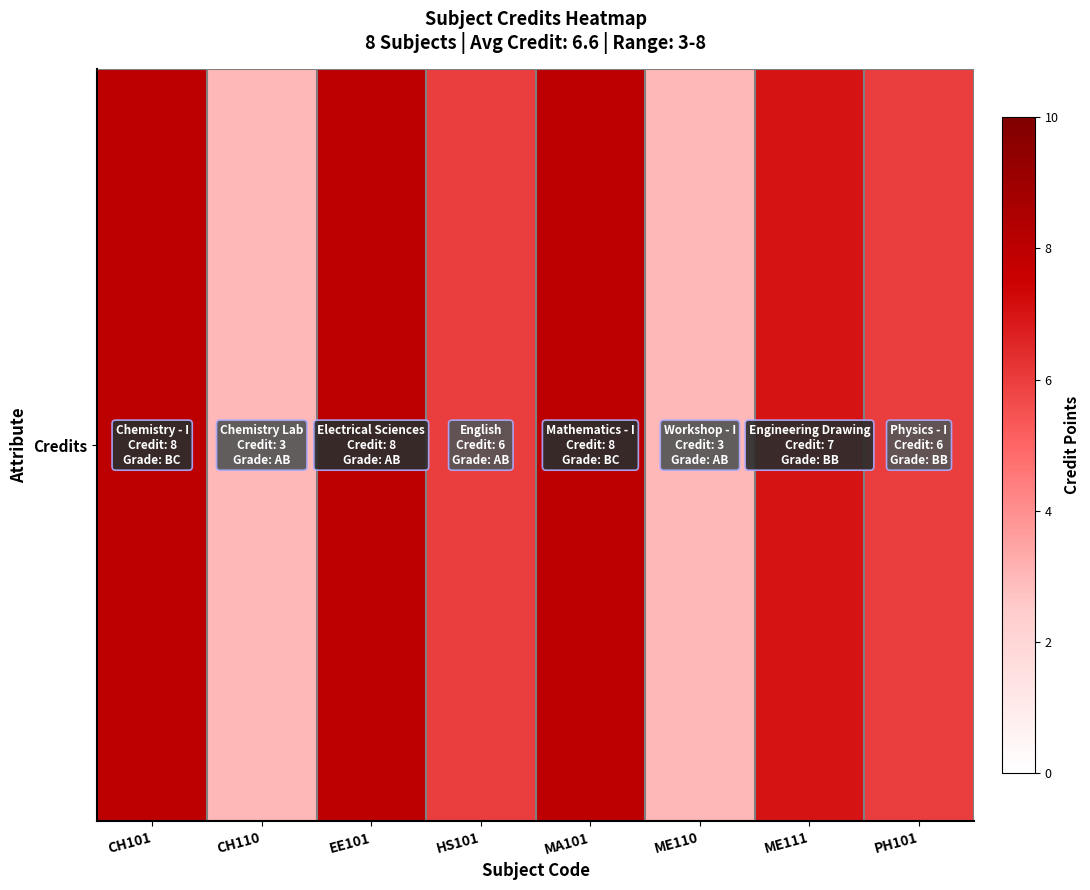

Approximately how many times larger is the value at EE101 compared to MA101?

1.0